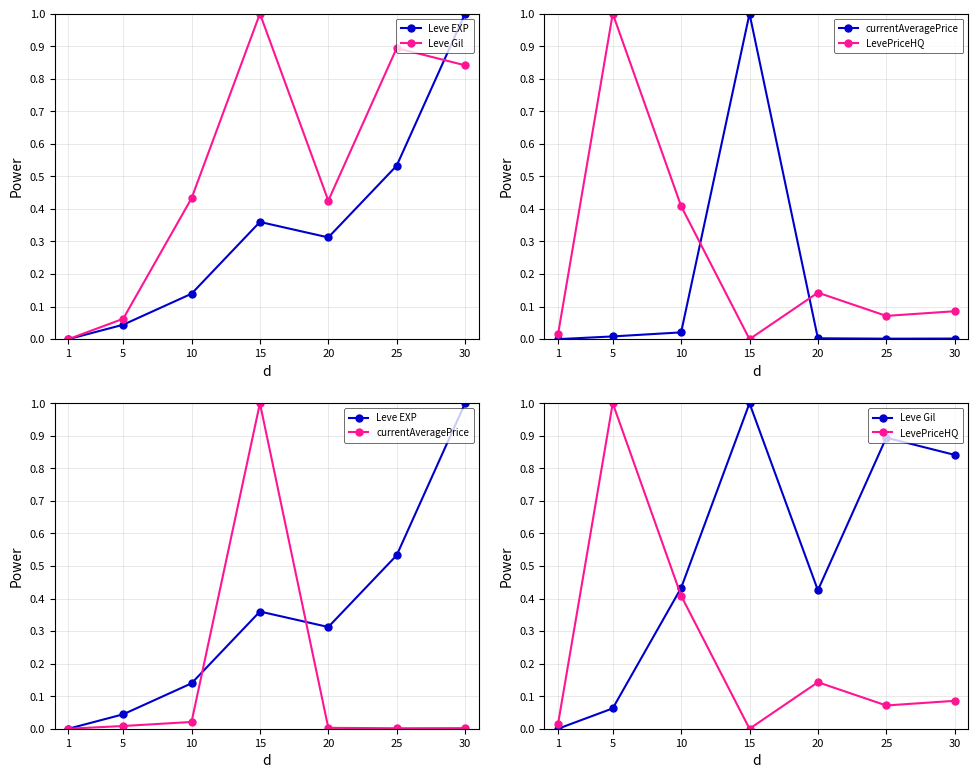

After their last crossing, which series has the higher values: LevePriceHQ or Leve Gil?

Leve Gil